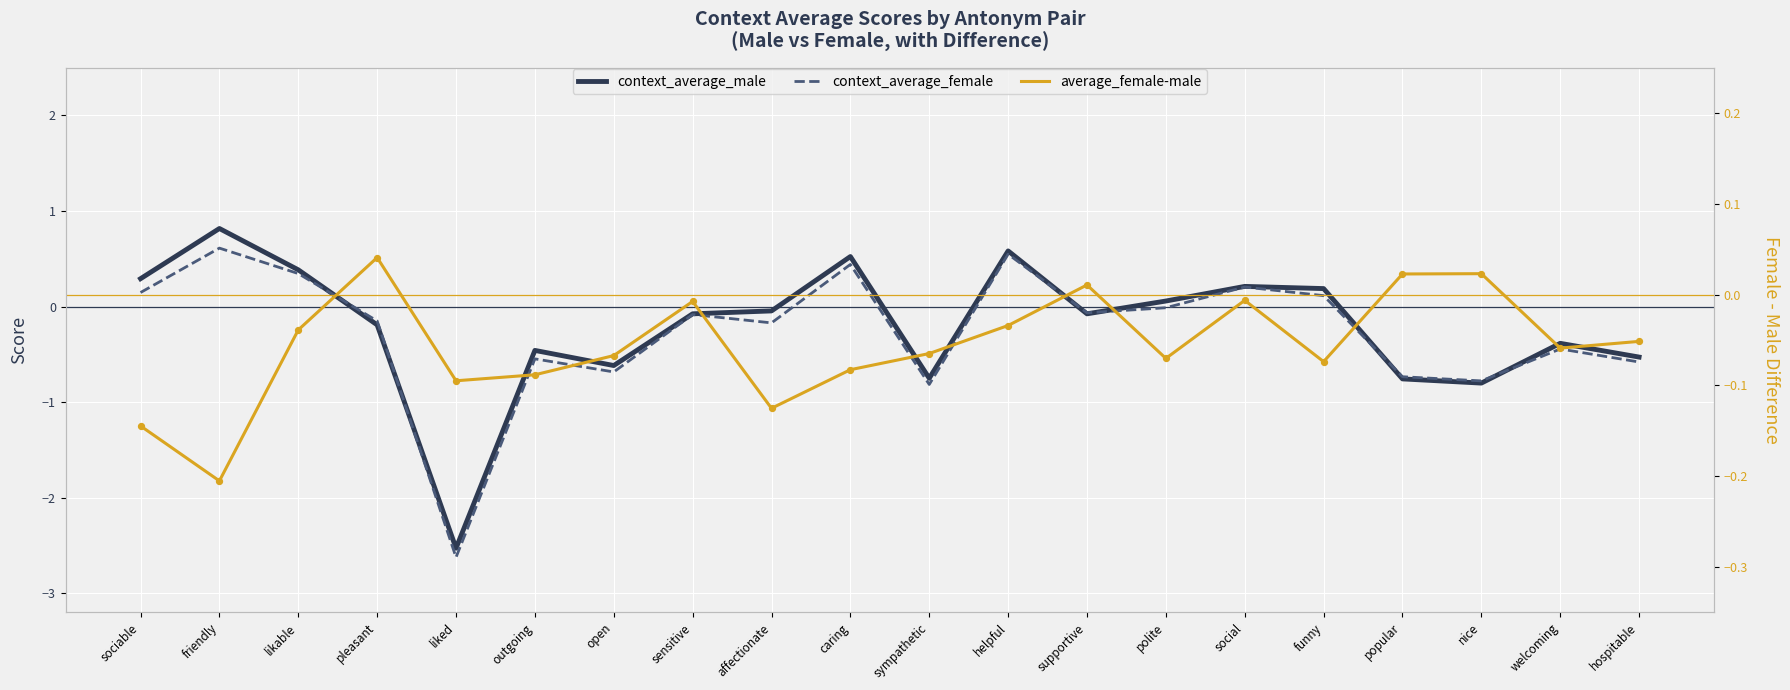

What is the total value across all series at outgoing?

-1.1